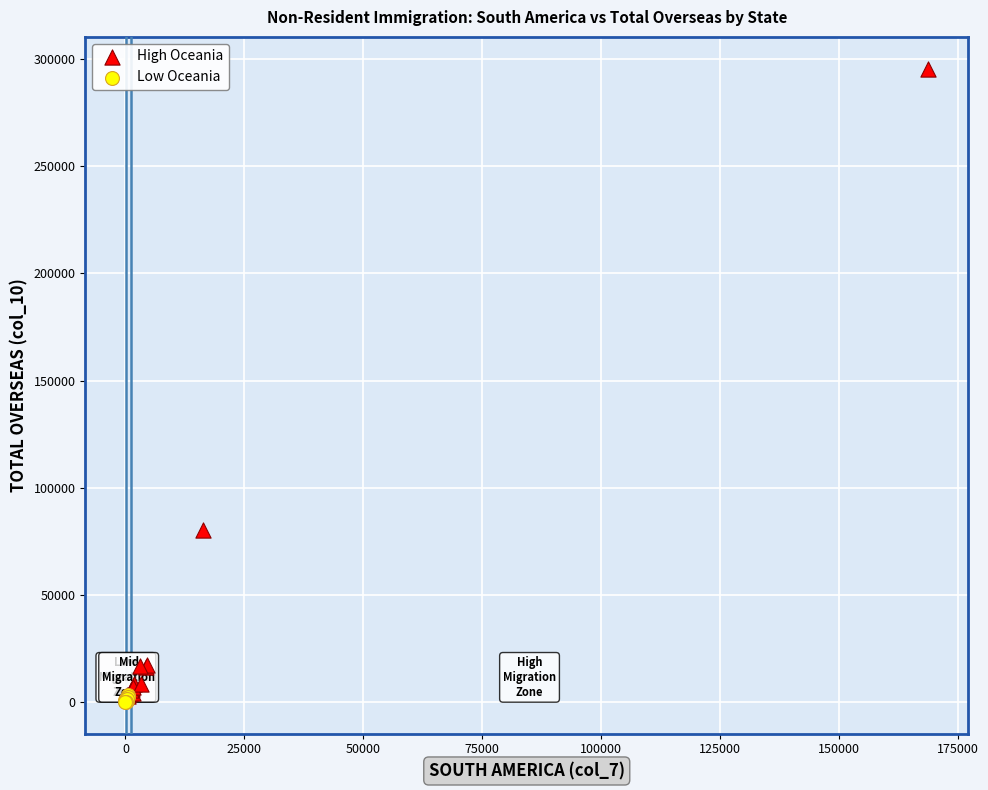

Which series reaches the minimum Y coordinate?

Low Oceania